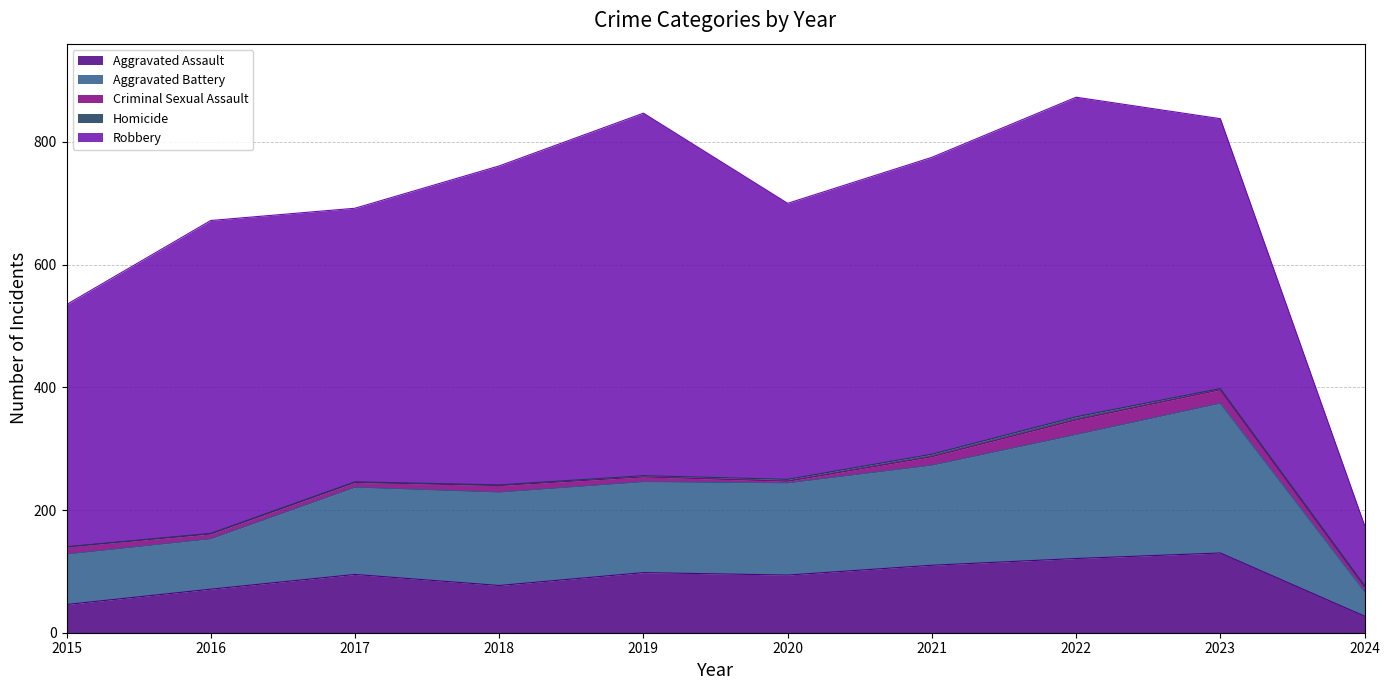

Is the value of Aggravated Battery at 2016 greater than the value of Criminal Sexual Assault at 2019?

Yes